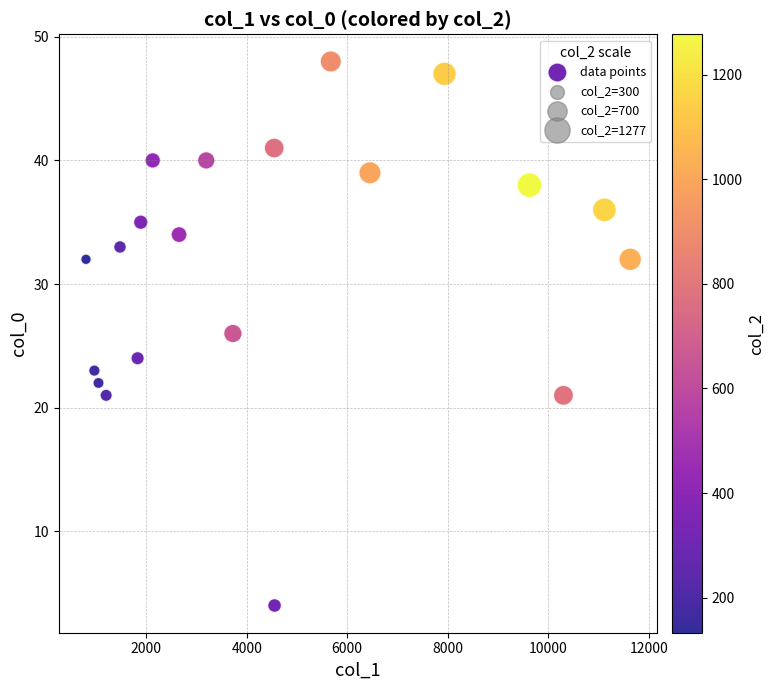

What is the range of X values (max minus min)?

10830